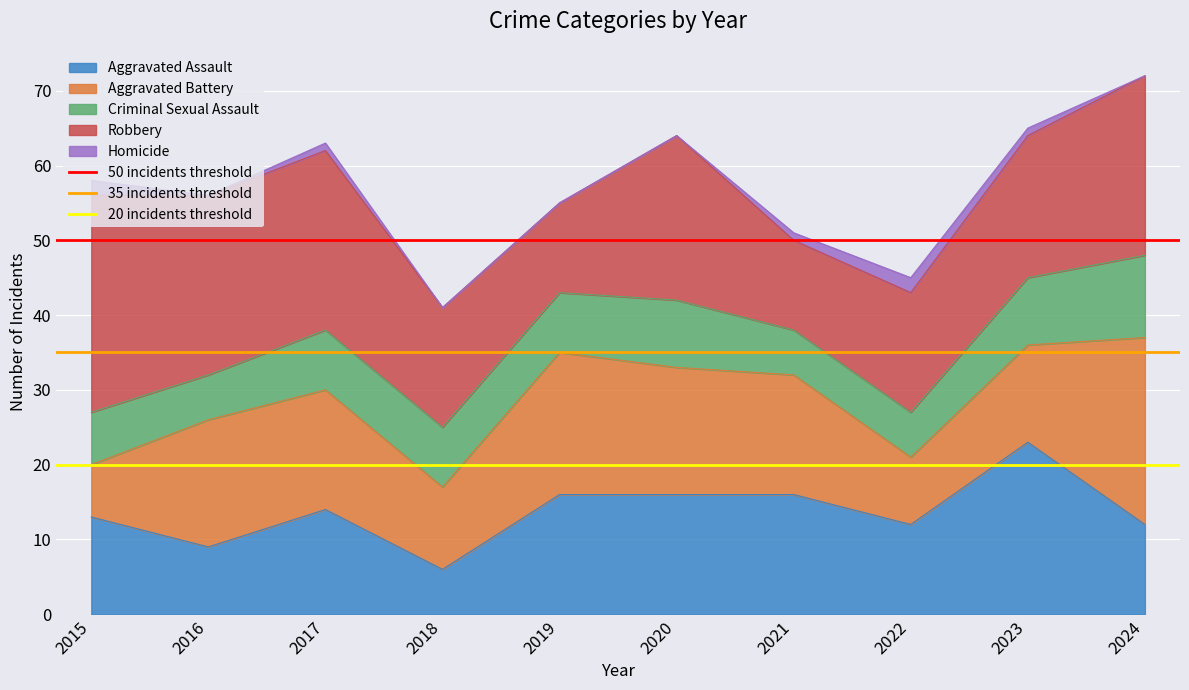

What is the approximate value of 20 incidents threshold at 2015?

20